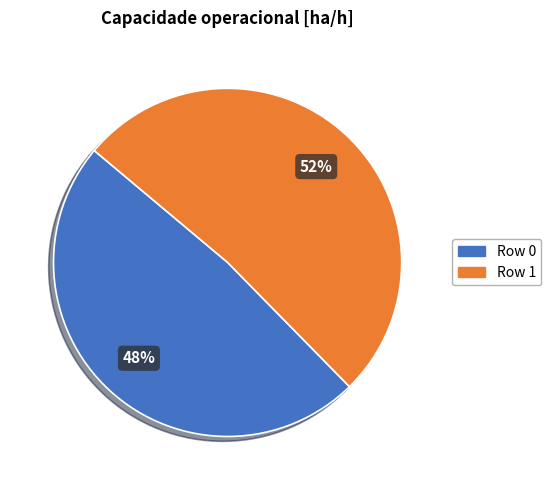

To the nearest percent, what is the average slice percentage?

50%